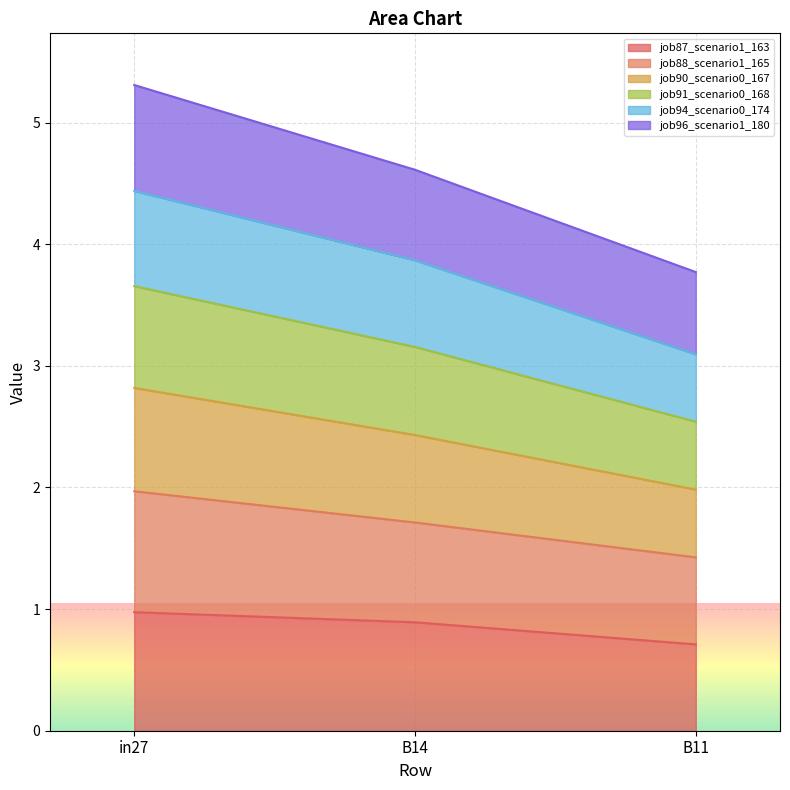

What are all the series names shown in the legend?

job87_scenario1_163, job88_scenario1_165, job90_scenario0_167, job91_scenario0_168, job94_scenario0_174, job96_scenario1_180